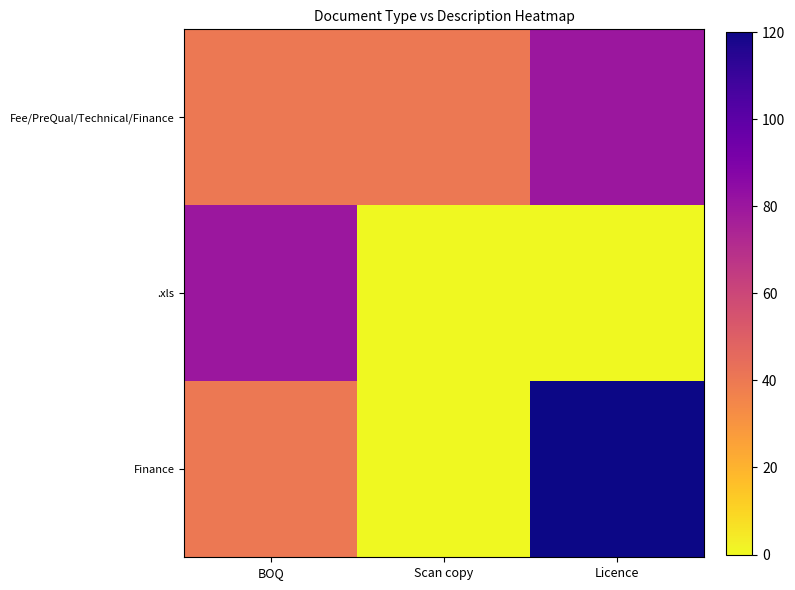

Which label corresponds to the largest value in the chart?

Licence